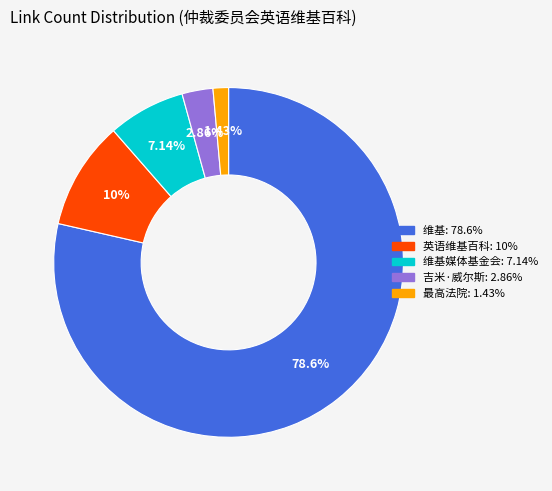

How many segments does this pie chart have?

5